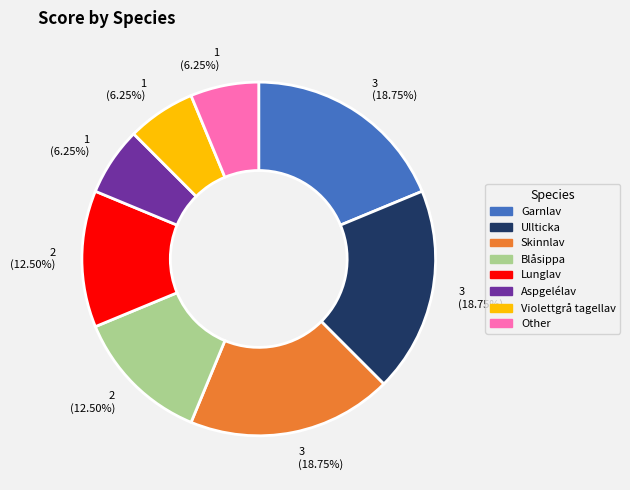

Is there any slice that represents more than half of the pie?

No